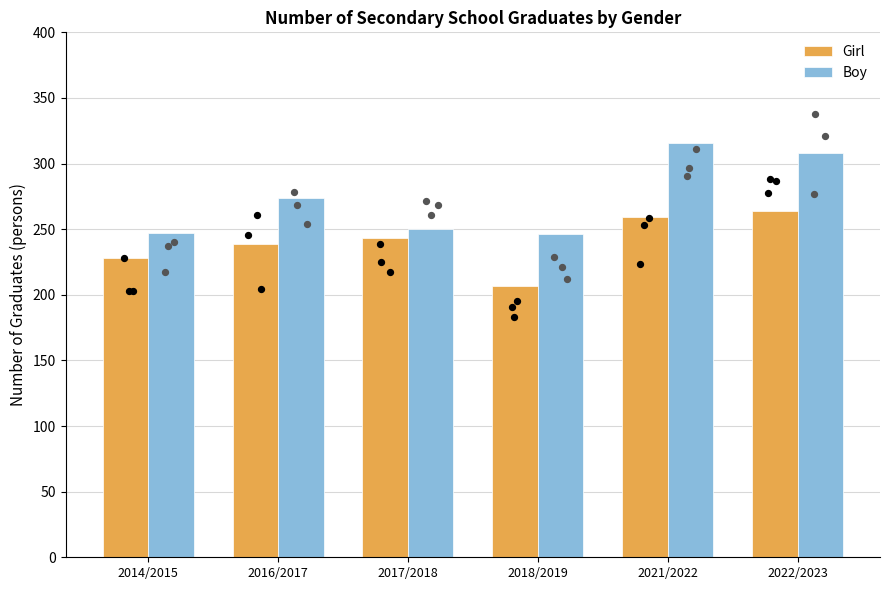

Which series has the widest spread of Y values?

Boy